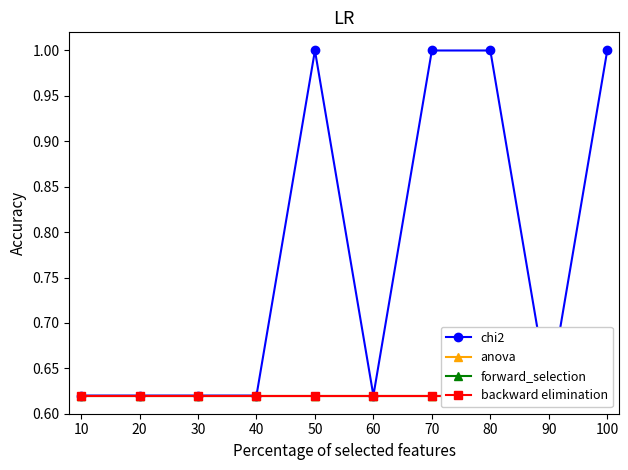

Which category has the highest value in the anova series?

10